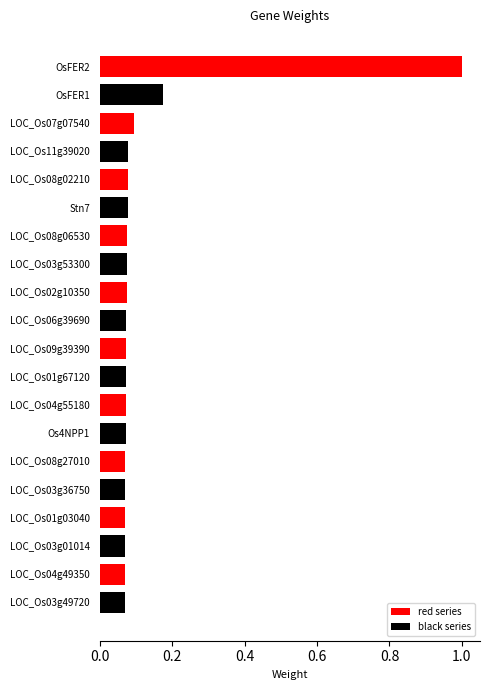

At which category does the chart reach its peak across all series?

OsFER2